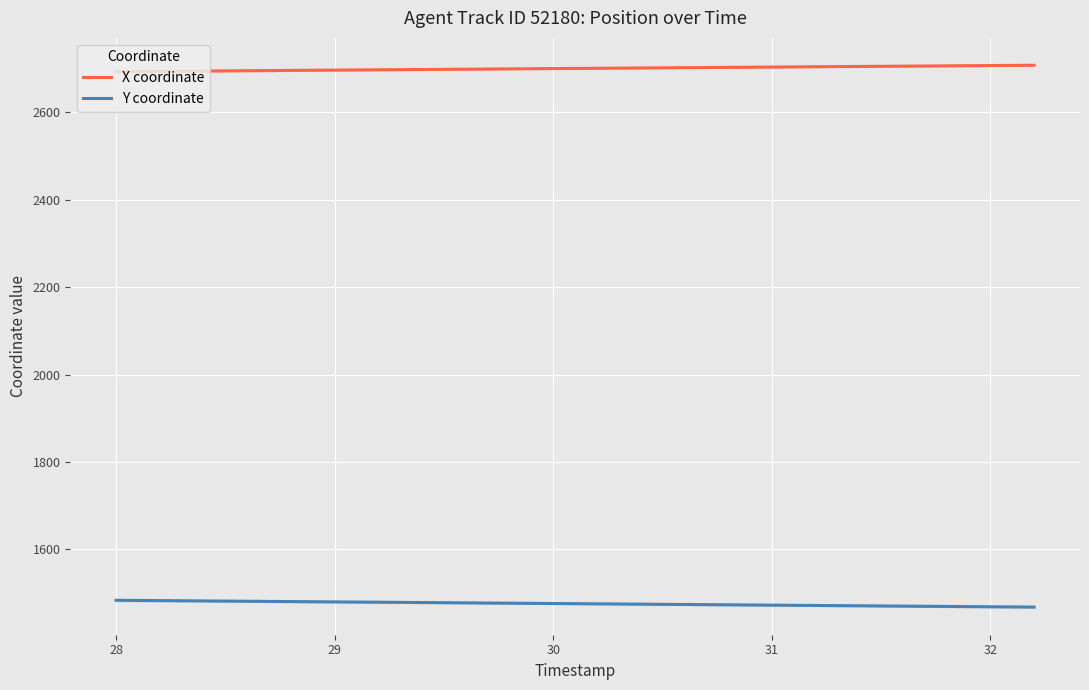

At which label does Y coordinate first exceed 1475?

28